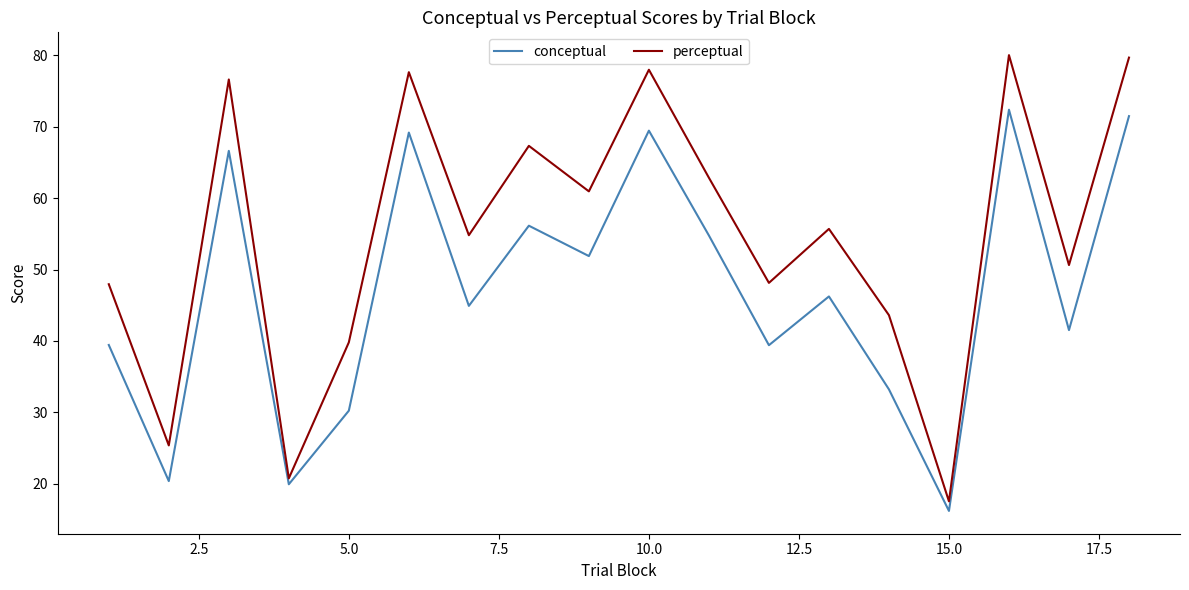

True or false: conceptual and perceptual cross at least once.

False